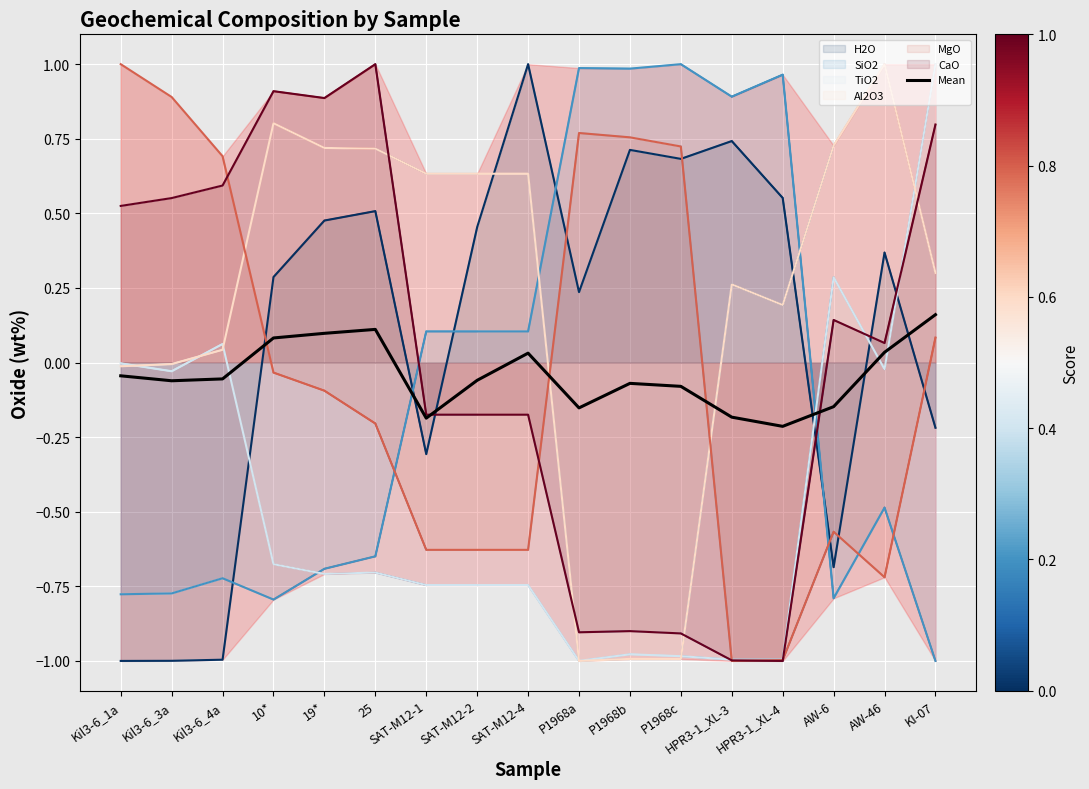

Count the number of values greater than 0.

6